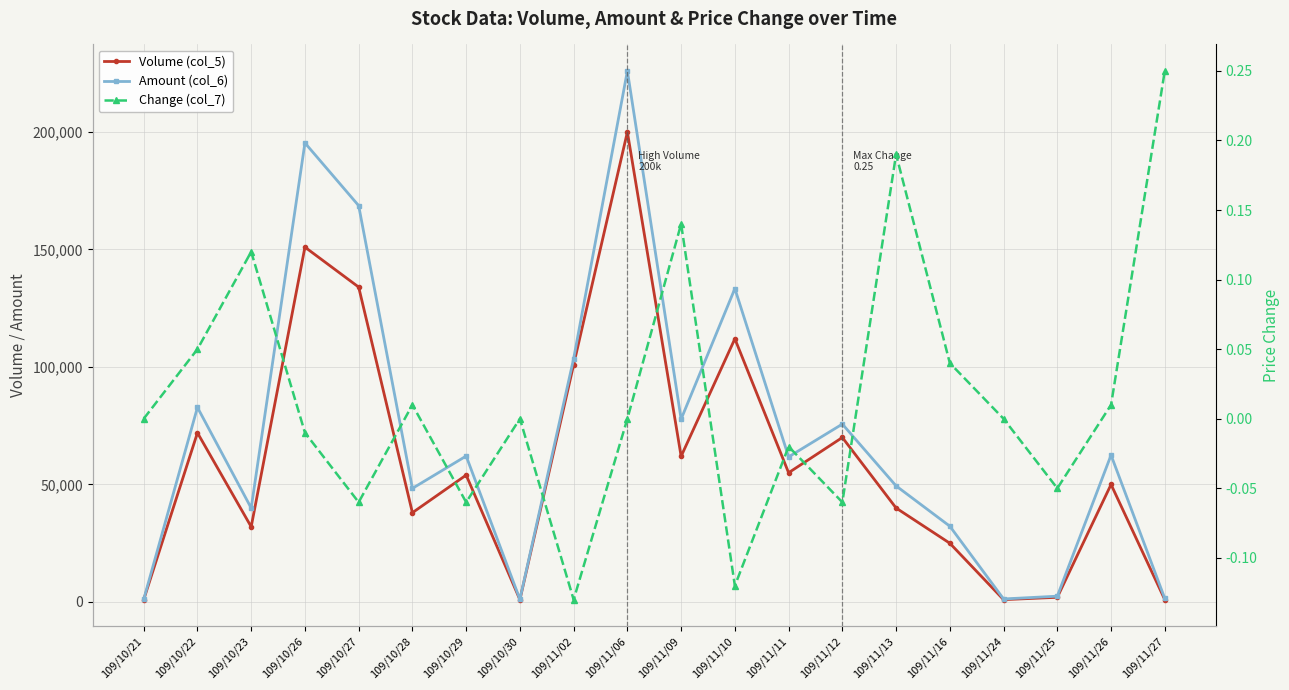

What is the spread (max minus min) of values at 109/11/16?

32250.0